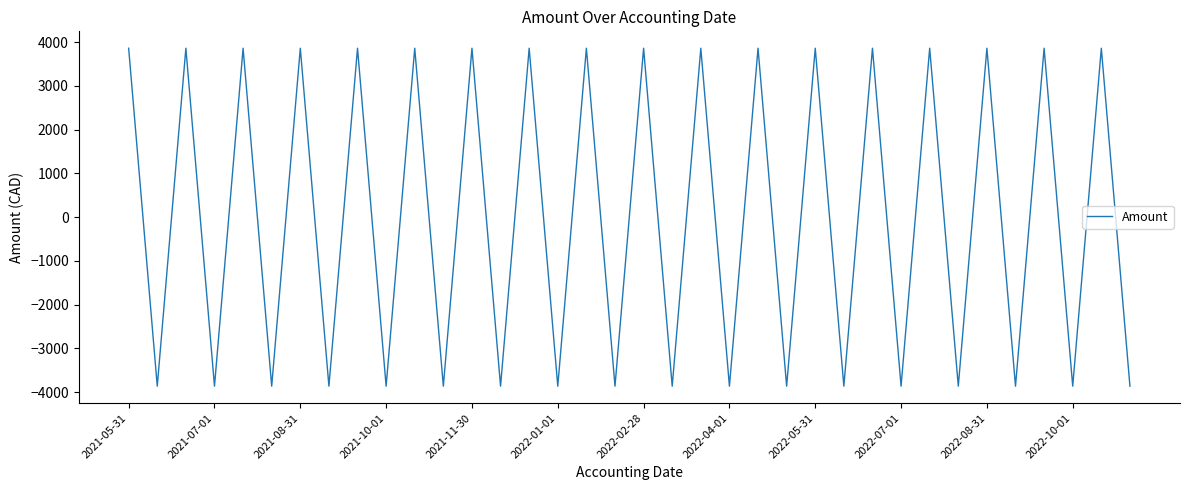

Reading left to right, list all the values displayed in this chart.

3861.2	-3861.2	3861.2	-3861.2	3861.2	-3861.2	3861.2	-3861.2	3861.2	-3861.2	3861.2	-3861.2	3861.2	-3861.2	3861.2	-3861.2	3861.2	-3861.2	3861.2	-3861.2	3861.2	-3861.2	3861.2	-3861.2	3861.2	-3861.2	3861.2	-3861.2	3861.2	-3861.2	3861.2	-3861.2	3861.2	-3861.2	3861.2	-3861.2